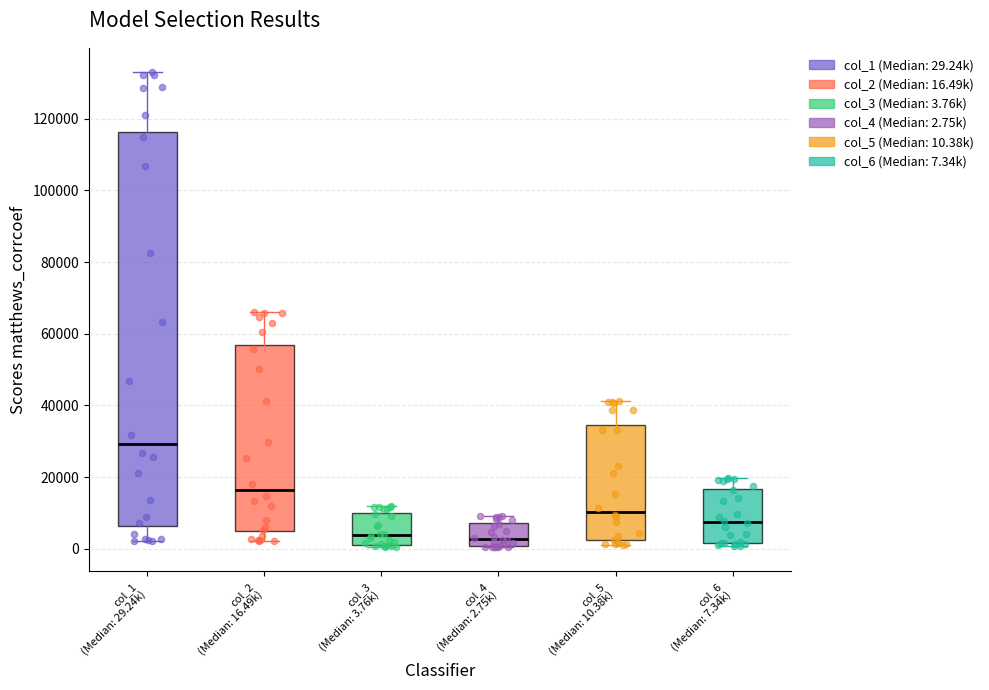

Reading left to right, read every box against the y-axis: the position of its median line, the range the box covers, and the ends of its whiskers. The values are not printed on the chart, so give them approximately, as read against the axis.

col_1 (Median: 29.24k): median 30000, box 6000 to 116000, whiskers 2000 to 134000
col_2 (Median: 16.49k): median 16000, box 4000 to 56000, whiskers 2000 to 66000
col_3 (Median: 3.76k): median 4000, box 2000 to 10000, whiskers 0 to 12000
col_4 (Median: 2.75k): median 2000, box 0 to 8000, whiskers 0 to 10000
col_5 (Median: 10.38k): median 10000, box 2000 to 34000, whiskers 2000 (just below the box's lower edge) to 42000
col_6 (Median: 7.34k): median 8000, box 2000 to 16000, whiskers 0 to 20000